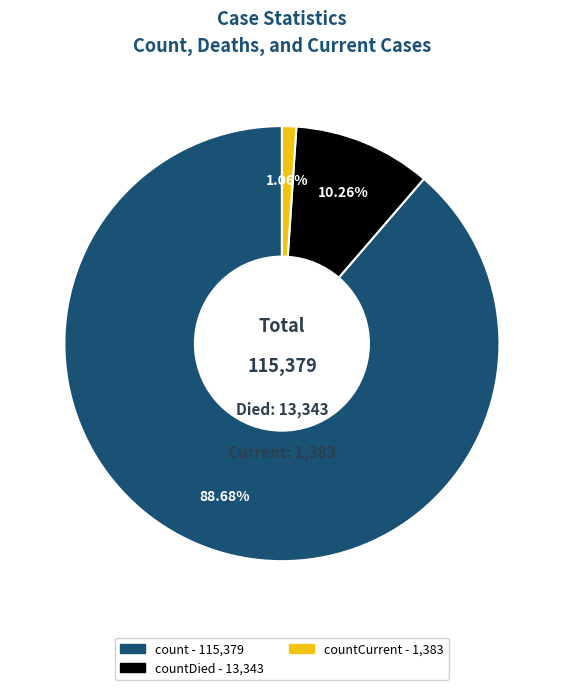

Is there any slice that represents more than half of the pie?

Yes